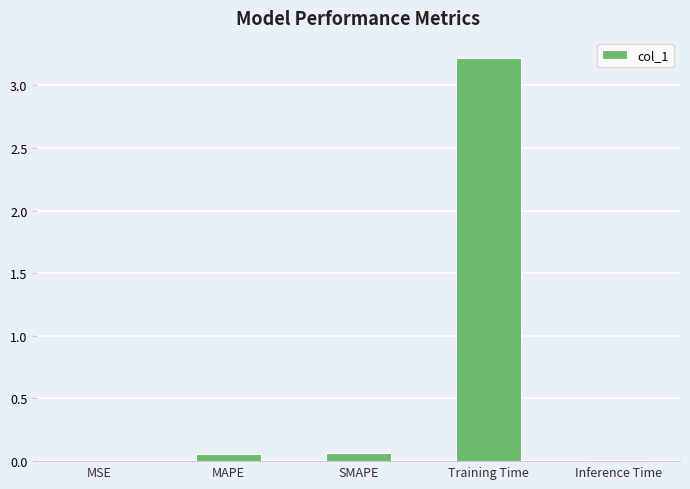

Is it true that the value at MSE is 0.0?

True